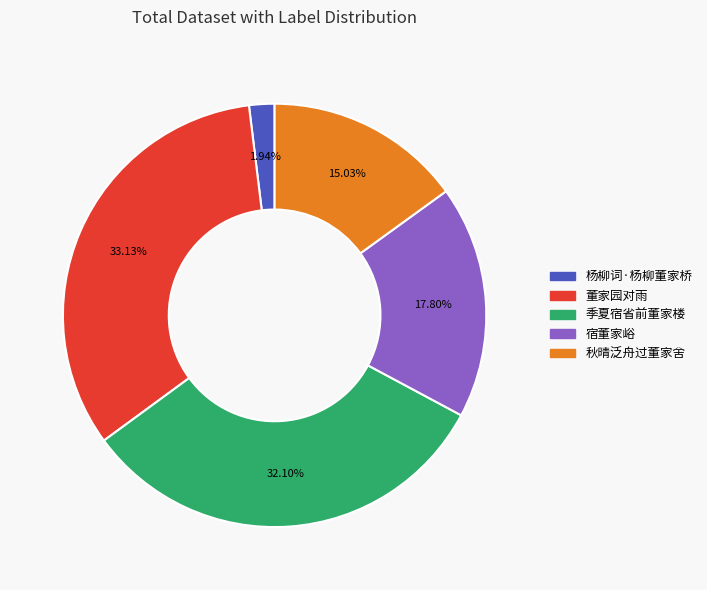

Does any single category account for the majority?

No